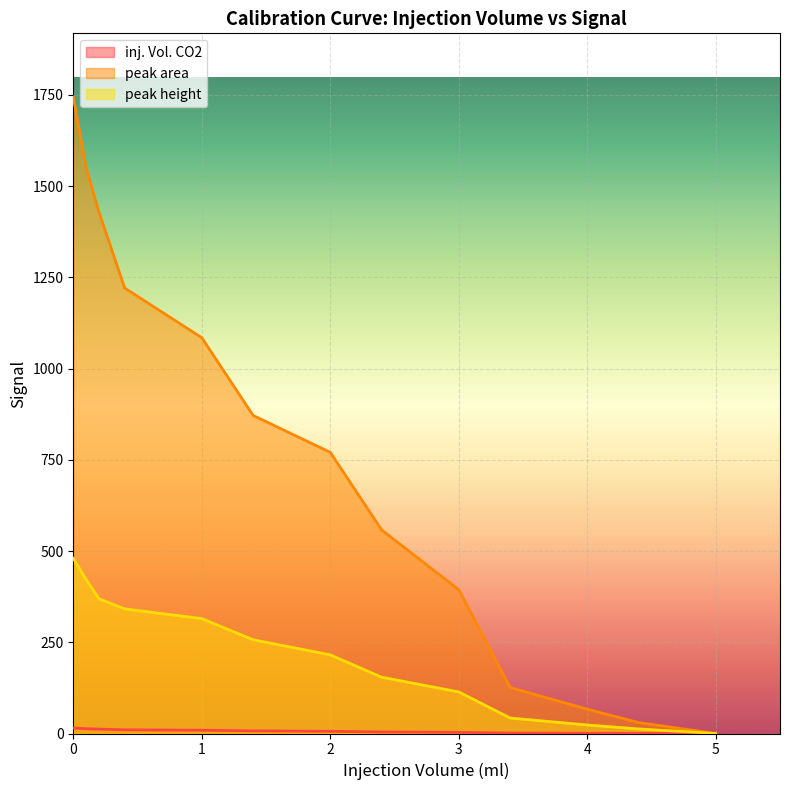

Does the chart display data point markers on the line(s)?

No